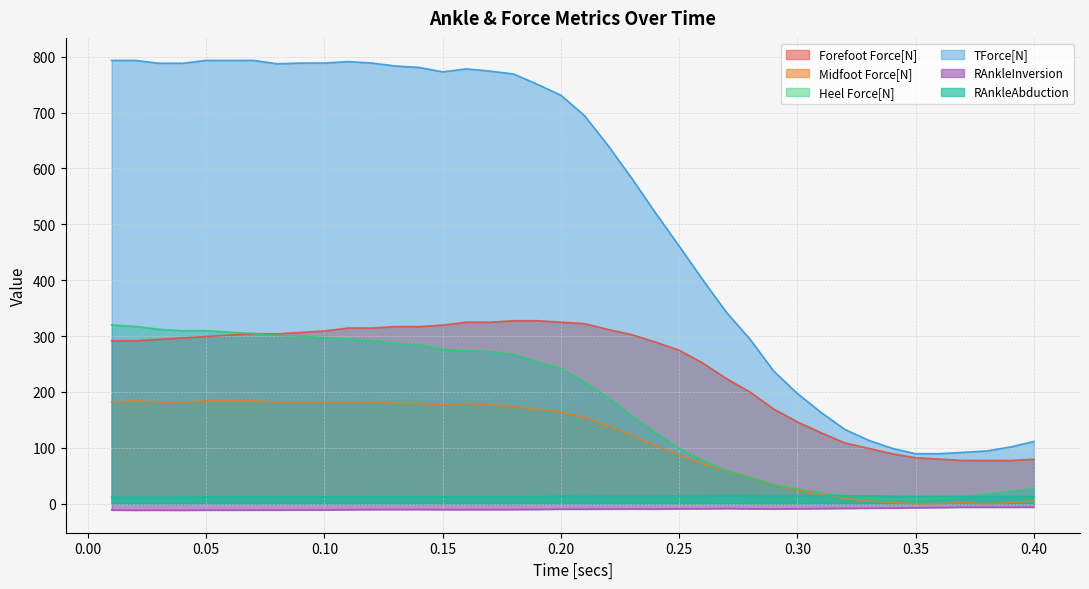

Reading right to left, transcribe all the data shown in this chart.

Forefoot Force[N]: 0.4=79.5	0.39=77.4	0.38=77.4	0.37=77.4	0.36=79.9	0.35=82.3	0.34=89.5	0.33=99.2	0.32=108.9	0.31=127.0	0.3=146.4	0.29=169.4	0.28=199.7	0.27=223.8	0.26=251.7	0.25=274.7	0.24=289.2	0.23=302.5	0.22=311.8	0.21=322.3	0.2=324.9	0.19=327.5	0.18=327.5	0.17=324.9	0.16=324.9	0.15=319.6	0.14=317.0	0.13=317.0	0.12=314.4	0.11=314.4	0.1=309.2	0.09=306.5	0.08=303.9	0.07=304.4	0.06=301.9	0.05=299.3	0.04=296.7	0.03=294.1	0.02=291.5	0.01=291.5
Midfoot Force[N]: 0.4=5.0	0.39=2.1	0.38=0.0	0.37=2.4	0.36=0.0	0.35=0.0	0.34=2.4	0.33=4.8	0.32=9.7	0.31=16.9	0.3=24.2	0.29=33.9	0.28=47.2	0.27=59.3	0.26=71.4	0.25=87.1	0.24=104.1	0.23=122.2	0.22=138.9	0.21=154.6	0.2=163.8	0.19=169.0	0.18=174.2	0.17=176.8	0.16=179.5	0.15=176.8	0.14=179.5	0.13=179.5	0.12=182.1	0.11=182.1	0.1=182.1	0.09=182.1	0.08=182.1	0.07=184.5	0.06=184.5	0.05=184.5	0.04=181.9	0.03=181.9	0.02=184.5	0.01=181.9
Heel Force[N]: 0.4=27.0	0.39=22.0	0.38=17.0	0.37=12.1	0.36=9.7	0.35=7.3	0.34=7.3	0.33=9.7	0.32=14.5	0.31=19.4	0.3=26.6	0.29=33.9	0.28=47.2	0.27=59.3	0.26=77.4	0.25=99.2	0.24=127.0	0.23=157.3	0.22=189.9	0.21=217.5	0.2=242.3	0.19=254.1	0.18=267.2	0.17=272.5	0.16=273.8	0.15=276.4	0.14=284.3	0.13=286.9	0.12=292.1	0.11=294.8	0.1=297.4	0.09=300.0	0.08=301.3	0.07=304.4	0.06=307.0	0.05=309.6	0.04=309.6	0.03=312.2	0.02=317.3	0.01=319.9
TForce[N]: 0.4=111.5	0.39=101.5	0.38=94.4	0.37=92.0	0.36=89.5	0.35=89.5	0.34=99.2	0.33=113.7	0.32=133.1	0.31=163.3	0.3=197.2	0.29=237.2	0.28=294.0	0.27=342.4	0.26=400.5	0.25=461.0	0.24=520.3	0.23=582.0	0.22=640.6	0.21=694.3	0.2=731.0	0.19=750.6	0.18=769.0	0.17=774.2	0.16=778.1	0.15=772.9	0.14=780.8	0.13=783.4	0.12=788.6	0.11=791.2	0.1=788.6	0.09=788.6	0.08=787.3	0.07=793.4	0.06=793.4	0.05=793.4	0.04=788.2	0.03=788.2	0.02=793.4	0.01=793.4
RAnkleInversion: 0.4=-6.2	0.39=-6.2	0.38=-6.2	0.37=-6.2	0.36=-6.8	0.35=-7.2	0.34=-7.6	0.33=-7.9	0.32=-8.3	0.31=-8.6	0.3=-8.9	0.29=-9.3	0.28=-9.0	0.27=-8.5	0.26=-8.9	0.25=-9.0	0.24=-9.4	0.23=-9.3	0.22=-9.5	0.21=-9.6	0.2=-9.7	0.19=-10.1	0.18=-10.4	0.17=-10.4	0.16=-10.5	0.15=-10.5	0.14=-10.3	0.13=-10.3	0.12=-10.4	0.11=-10.7	0.1=-11.0	0.09=-11.1	0.08=-11.3	0.07=-11.3	0.06=-11.4	0.05=-11.4	0.04=-11.6	0.03=-11.5	0.02=-11.6	0.01=-11.3
RAnkleAbduction: 0.4=13.0	0.39=13.2	0.38=13.1	0.37=13.2	0.36=13.2	0.35=13.3	0.34=13.5	0.33=13.8	0.32=14.1	0.31=14.4	0.3=14.3	0.29=14.1	0.28=14.6	0.27=14.7	0.26=14.5	0.25=14.2	0.24=13.8	0.23=13.9	0.22=13.8	0.21=13.5	0.2=13.7	0.19=13.1	0.18=13.0	0.17=12.9	0.16=12.9	0.15=12.9	0.14=13.0	0.13=12.8	0.12=12.6	0.11=12.4	0.1=12.3	0.09=12.3	0.08=12.3	0.07=12.3	0.06=12.3	0.05=12.3	0.04=12.0	0.03=11.8	0.02=11.8	0.01=11.8